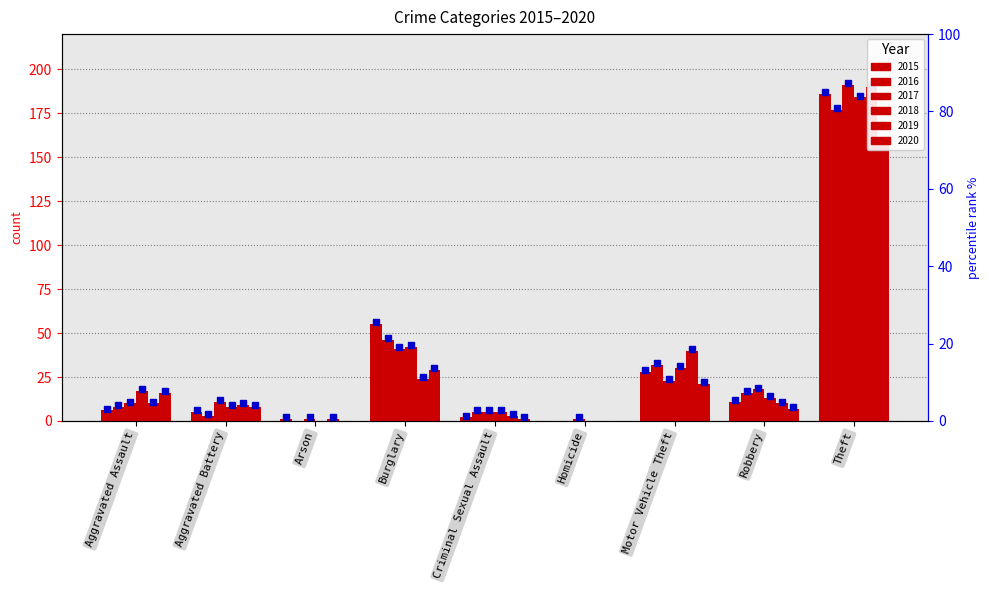

What is the label of the 4th bar from the left?

Burglary